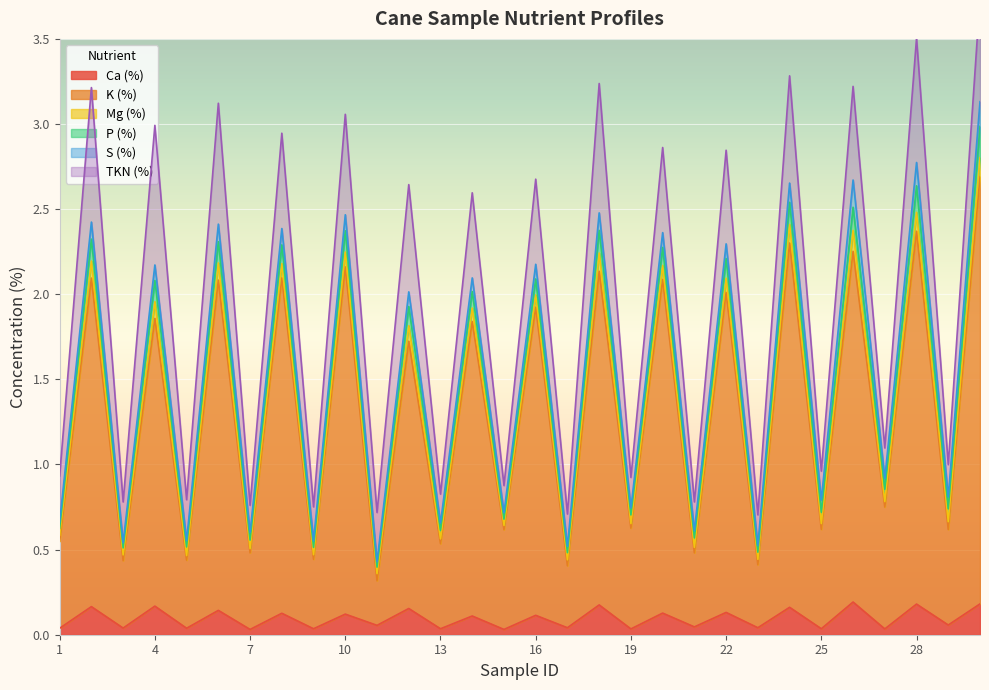

Reading right to left, what are all the values shown in this chart?

Ca (%): 0.2	0.1	0.2	0.0	0.2	0.0	0.2	0.0	0.1	0.0	0.1	0.0	0.2	0.0	0.1	0.0	0.1	0.0	0.2	0.1	0.1	0.0	0.1	0.0	0.1	0.0	0.2	0.0	0.2	0.0
K (%): 2.5	0.6	2.2	0.7	2.1	0.6	2.1	0.4	1.9	0.4	2.0	0.6	2.0	0.4	1.8	0.6	1.7	0.5	1.6	0.3	2.0	0.4	2.0	0.5	1.9	0.4	1.7	0.4	1.9	0.5
Mg (%): 0.1	0.0	0.1	0.0	0.1	0.0	0.1	0.0	0.1	0.0	0.1	0.0	0.1	0.0	0.1	0.0	0.1	0.0	0.1	0.0	0.1	0.0	0.1	0.0	0.1	0.0	0.1	0.0	0.1	0.0
P (%): 0.2	0.1	0.2	0.1	0.1	0.1	0.1	0.0	0.1	0.1	0.1	0.1	0.1	0.0	0.1	0.0	0.1	0.1	0.1	0.0	0.1	0.0	0.1	0.1	0.1	0.1	0.1	0.0	0.1	0.0
S (%): 0.1	0.1	0.1	0.1	0.2	0.1	0.1	0.0	0.1	0.0	0.1	0.0	0.1	0.0	0.1	0.0	0.1	0.0	0.1	0.0	0.1	0.0	0.1	0.0	0.1	0.0	0.1	0.0	0.1	0.0
TKN (%): 0.6	0.2	0.7	0.2	0.6	0.2	0.6	0.2	0.6	0.2	0.5	0.2	0.8	0.2	0.5	0.2	0.5	0.2	0.6	0.3	0.6	0.2	0.6	0.2	0.7	0.2	0.8	0.2	0.8	0.3